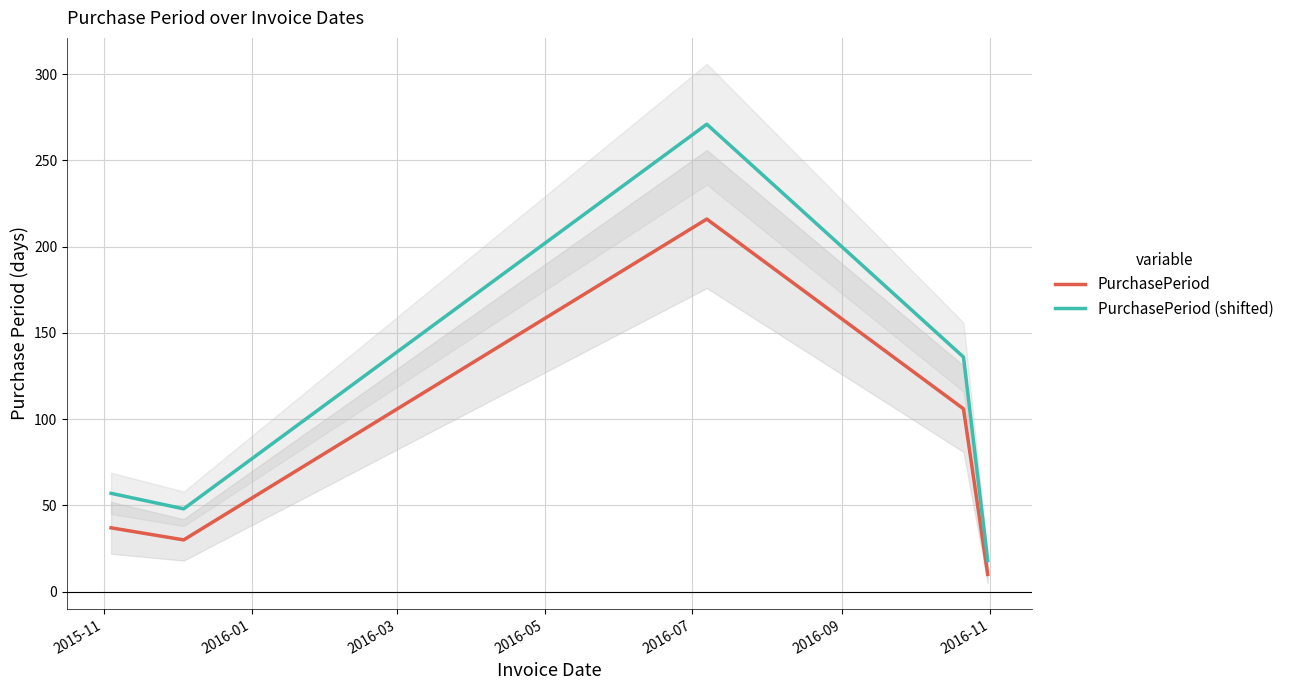

What is the lowest value of the PurchasePeriod (shifted) series?

18